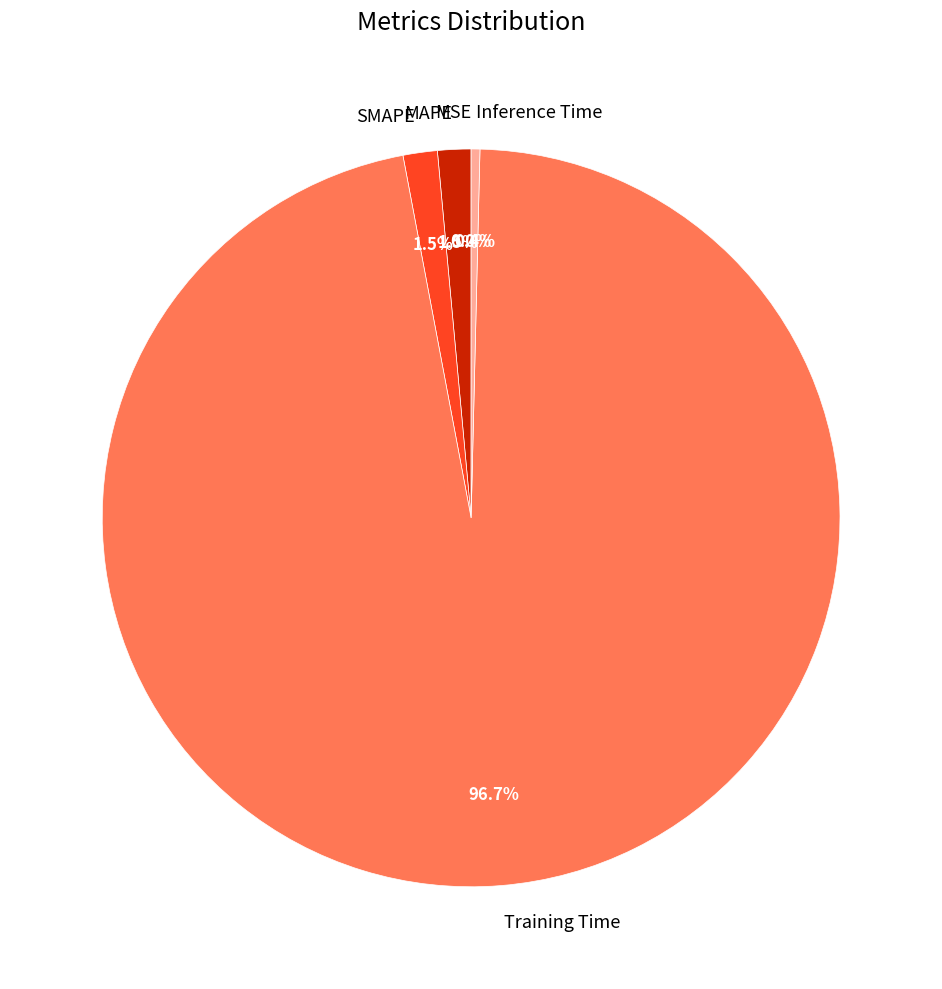

What is the majority slice?

Training Time